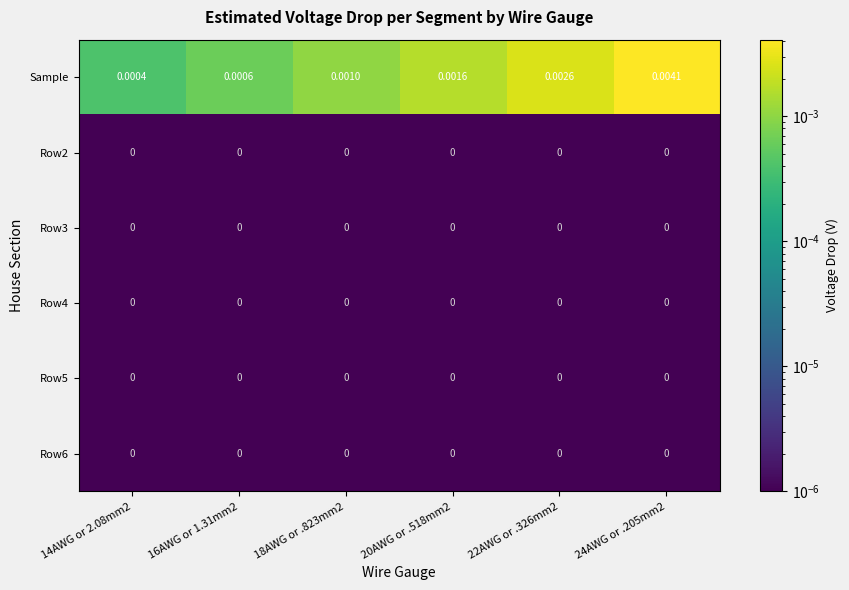

Which series has the largest total across all categories?

Sample